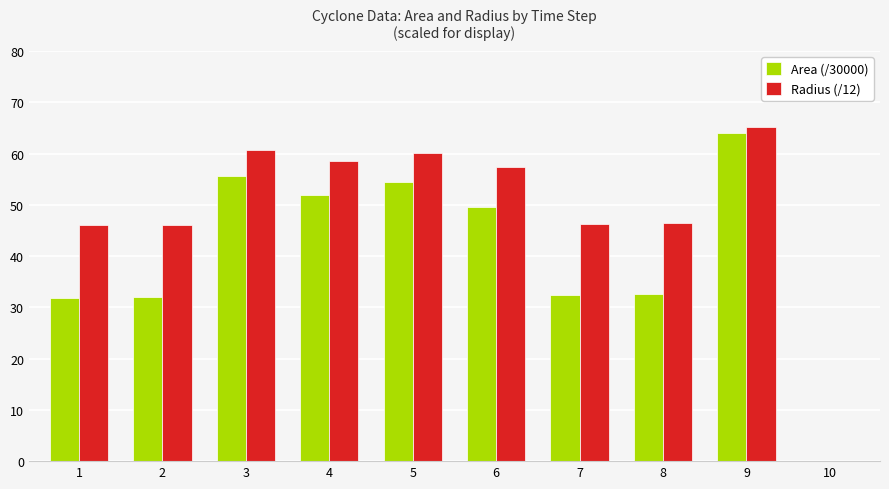

What are all the series names shown in the legend?

Area (/30000), Radius (/12)